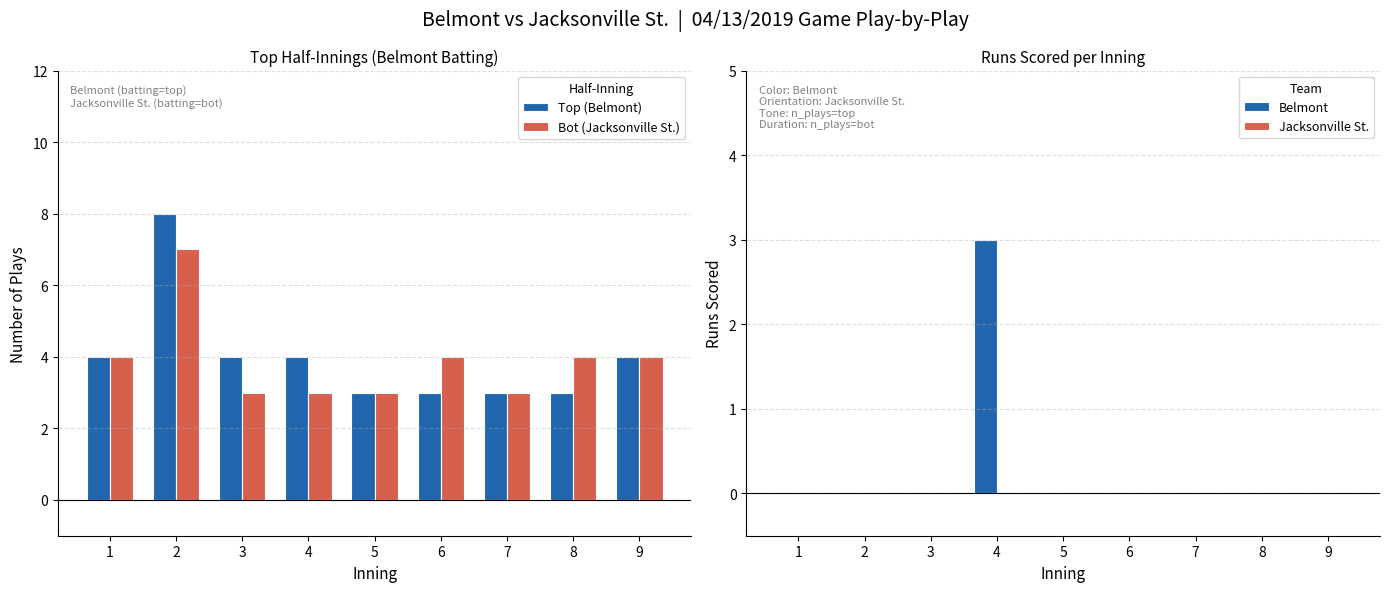

Is the value of Top (Belmont) at 6 greater than the value of Belmont at 8?

Yes